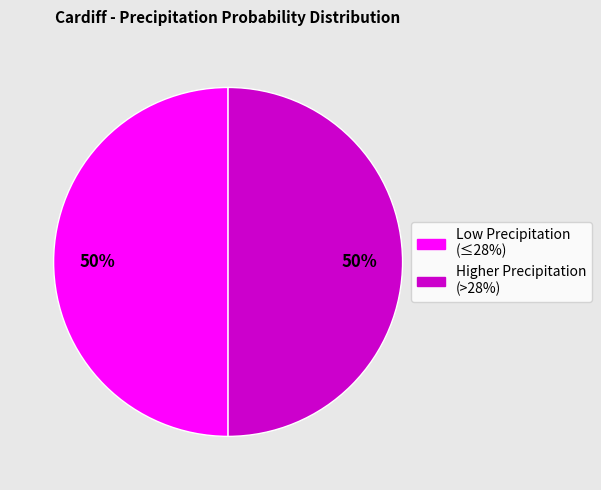

To the nearest percent, what is the average slice percentage?

50%